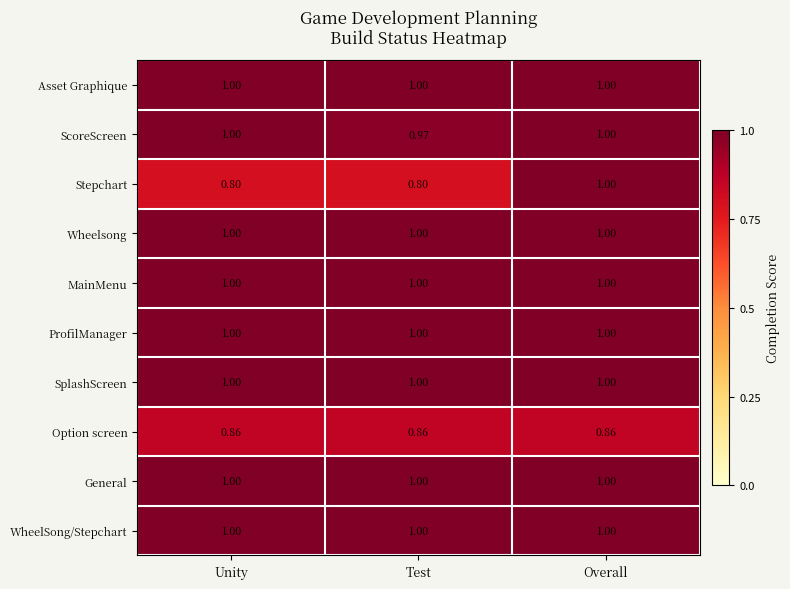

Which category has the highest value in the Stepchart series?

Overall